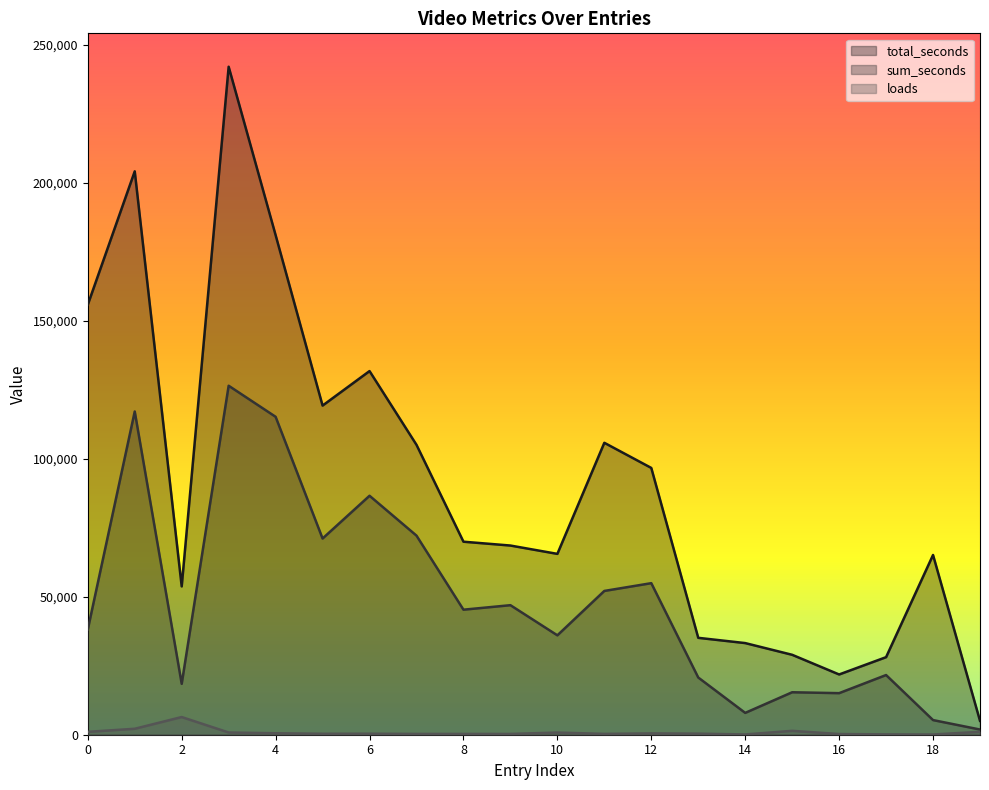

True or false: sum_seconds and loads cross at least once.

False